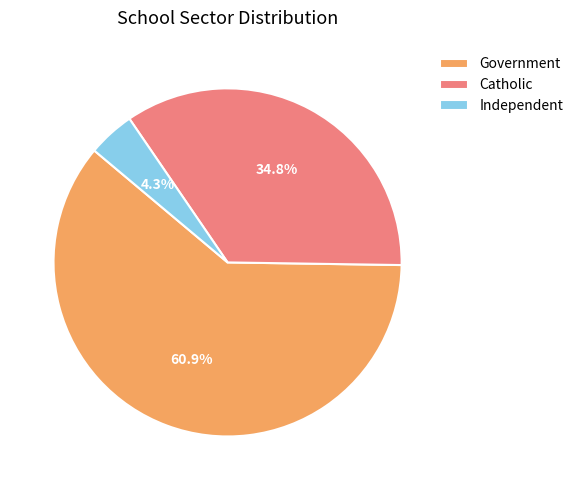

What is the total percentage of Independent and Government?

65.2%